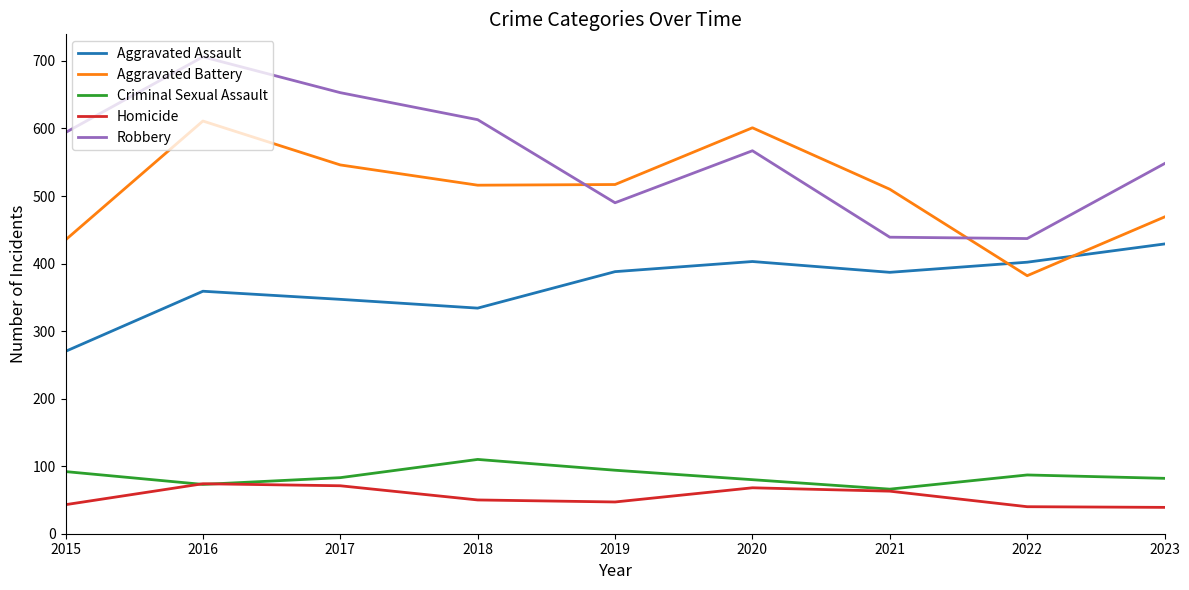

At which label does Aggravated Assault reach its minimum?

2015